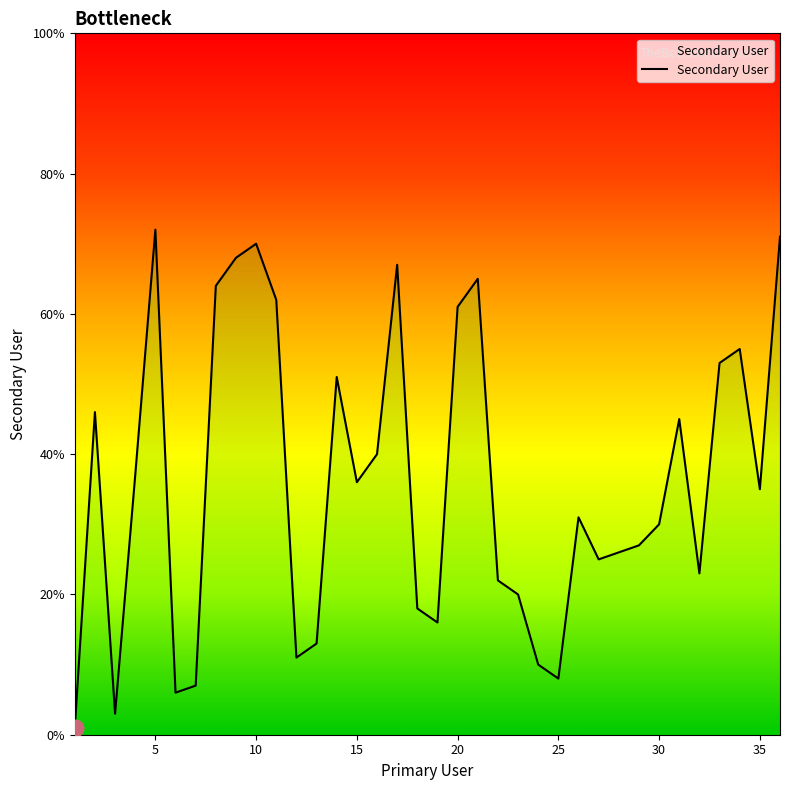

What is the average value?

36